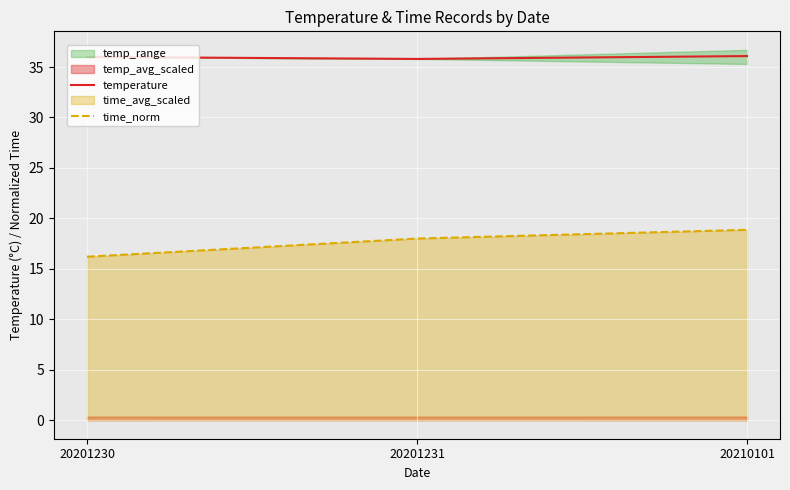

What is the value of the time_norm point at the 3rd from the left?

18.9